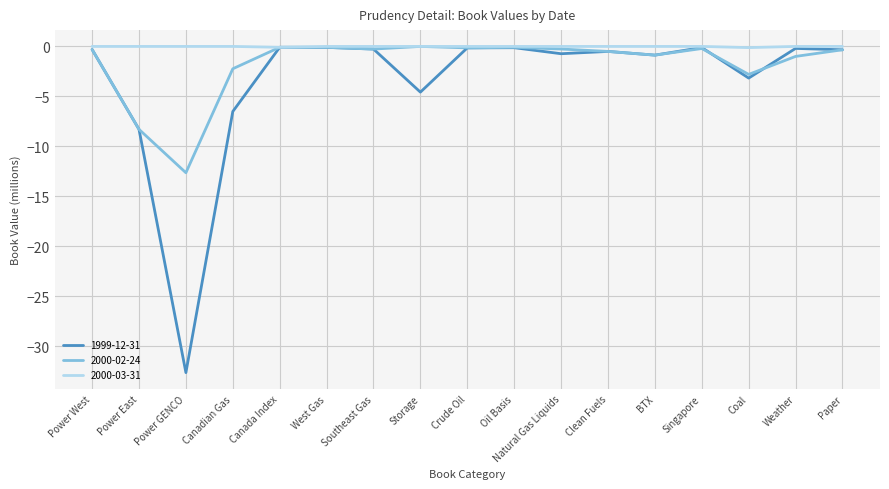

At which label is 1999-12-31 closest to -16?

Power East